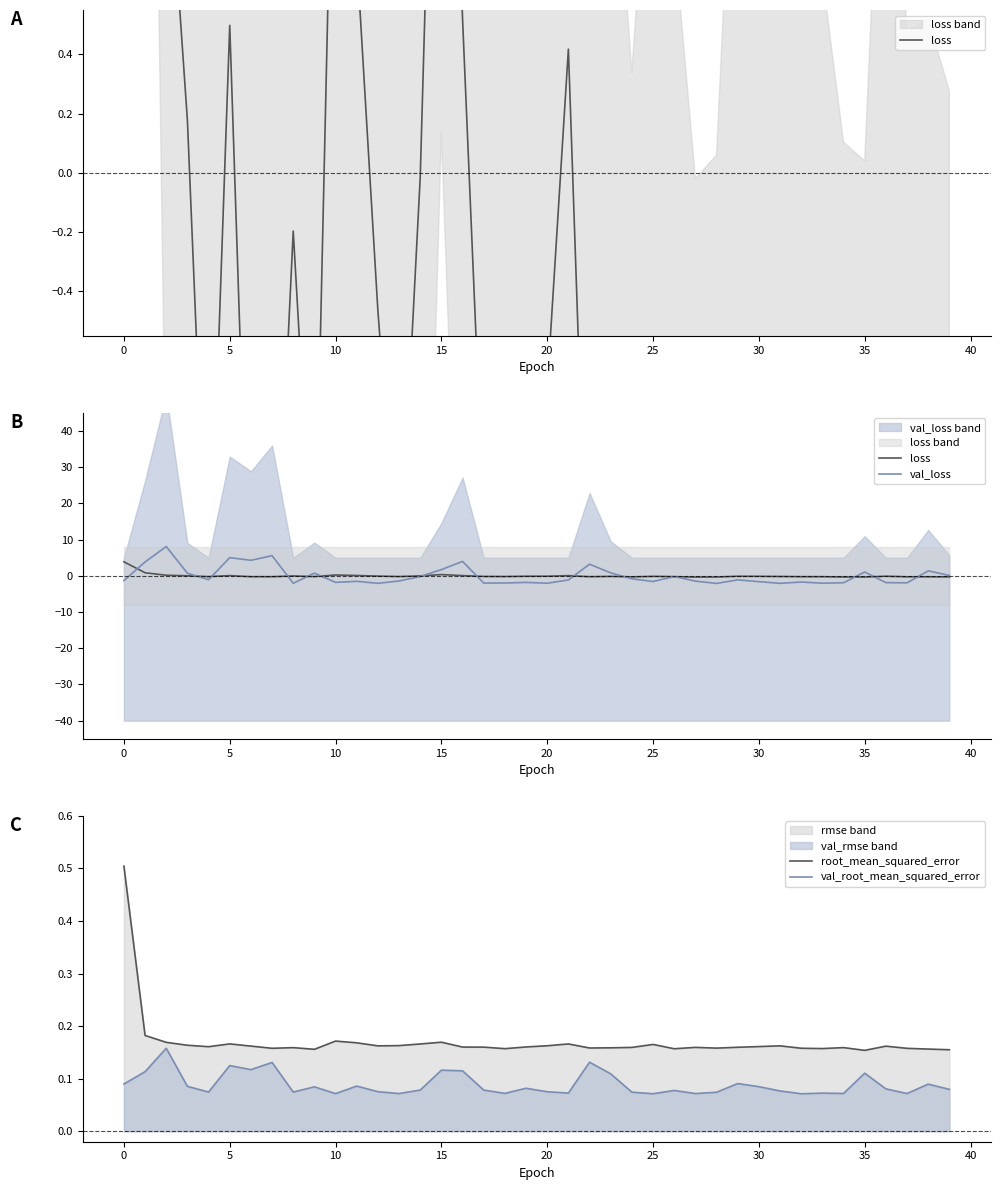

What is the highest value of the root_mean_squared_error series?

0.5